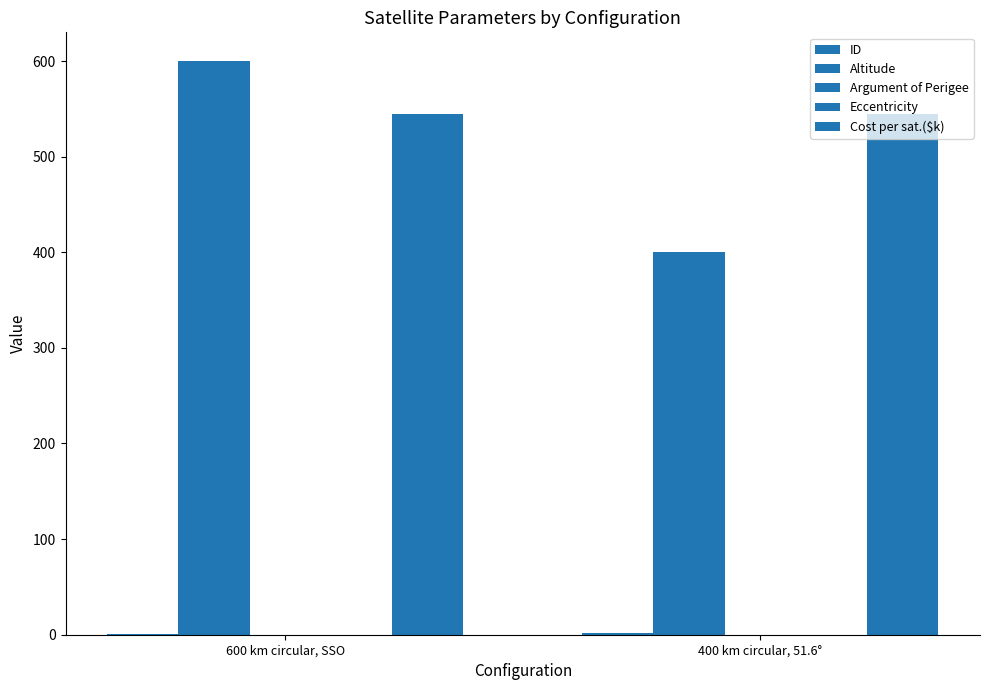

Rank the series at 600 km circular, SSO from lowest to highest value.

Argument of Perigee, Eccentricity, ID, Cost per sat.($k), Altitude